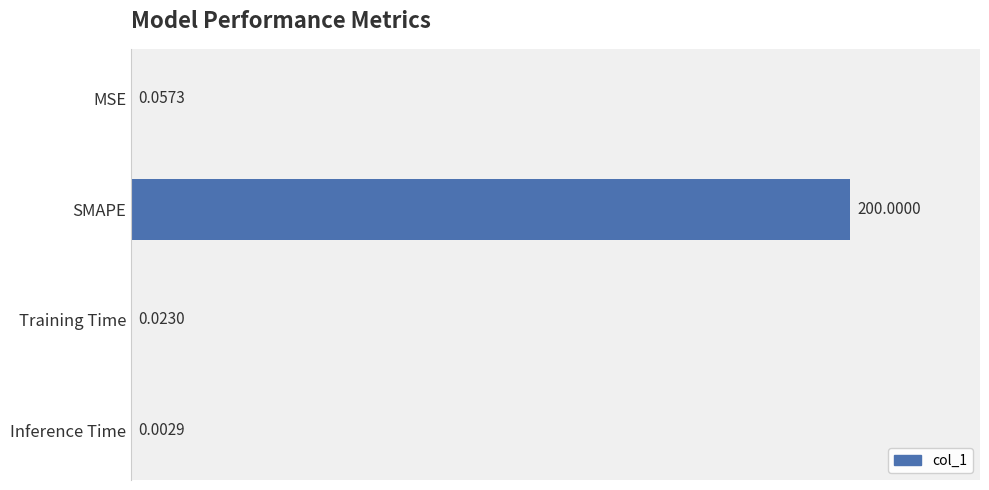

At which category does the chart reach its peak across all series?

SMAPE